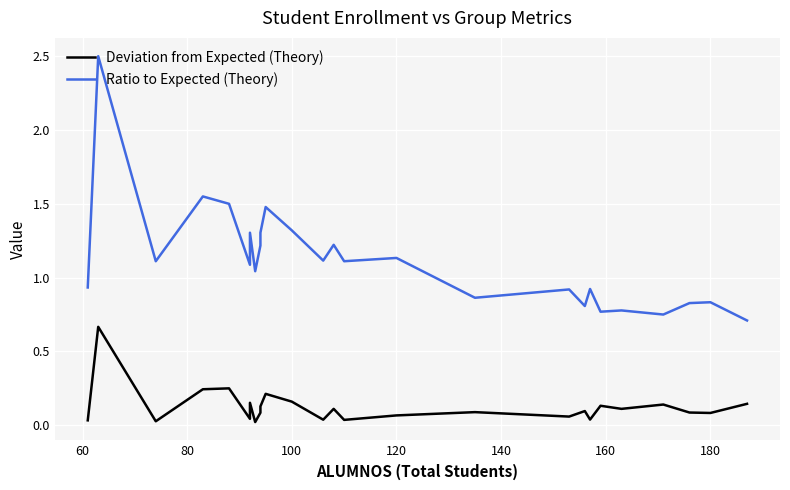

True or false: Deviation from Expected (Theory) and Ratio to Expected (Theory) intersect in this chart.

False